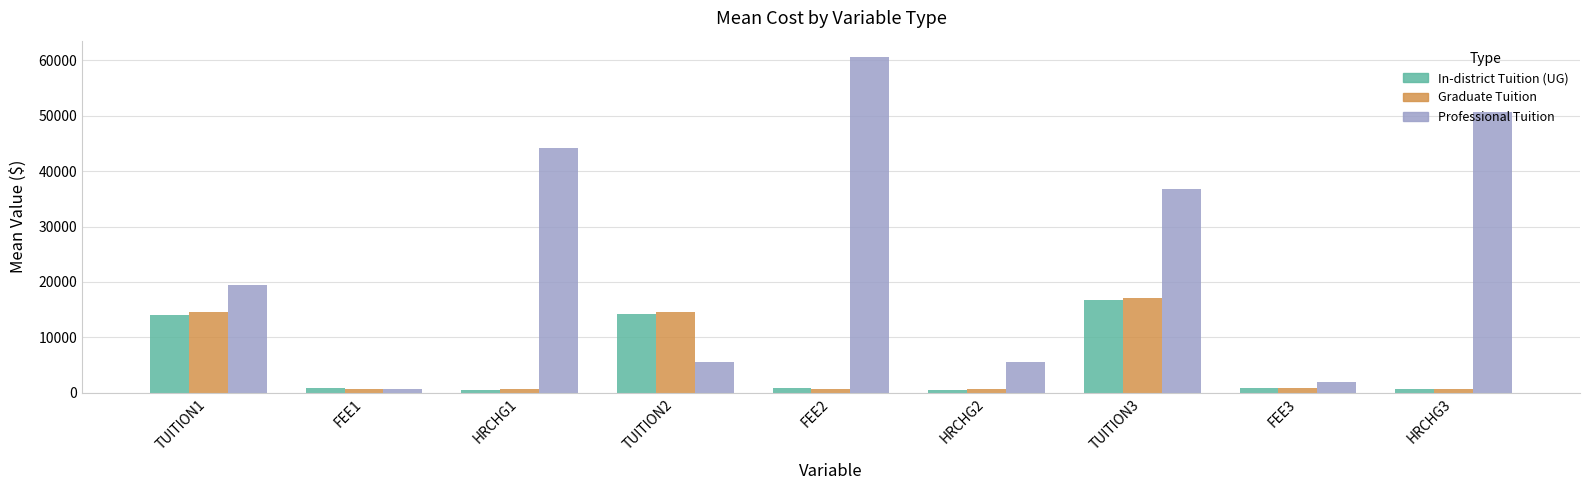

Where is In-district Tuition (UG) nearest to the value 8647?

TUITION1